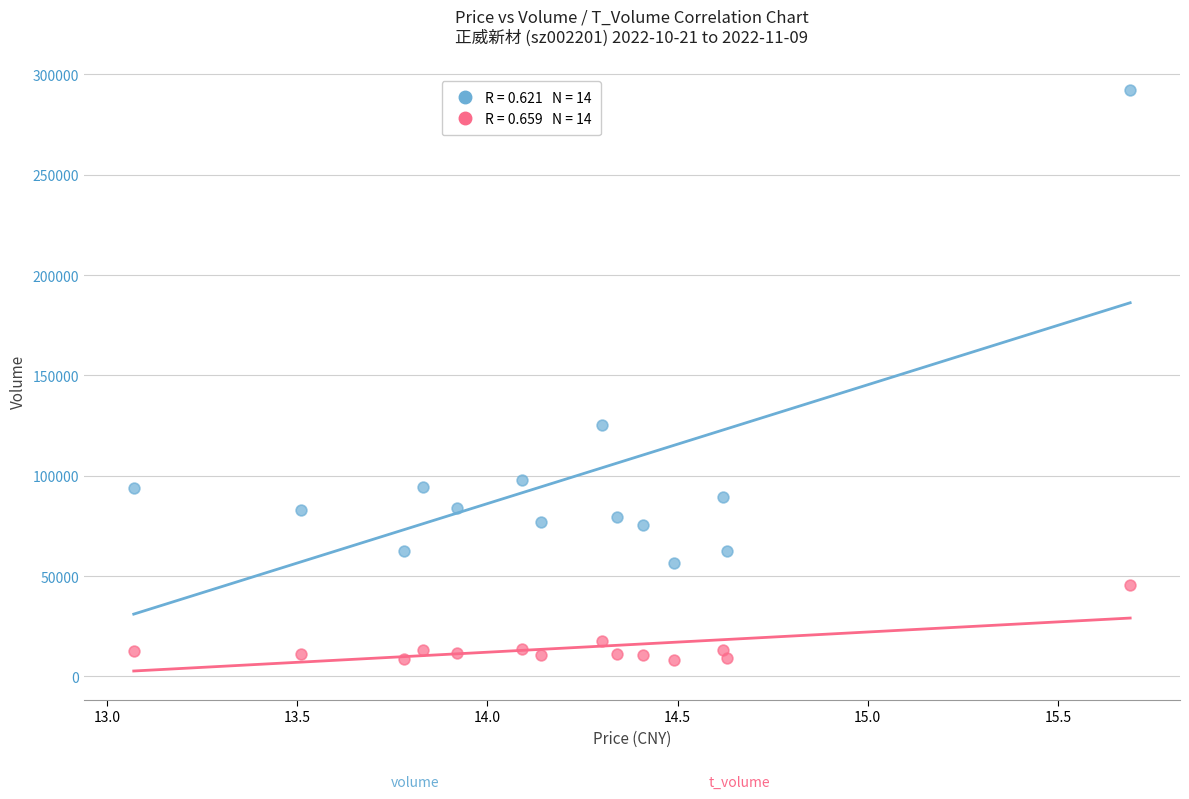

Across all data points, what is the range of Y values (max minus min)?

283870